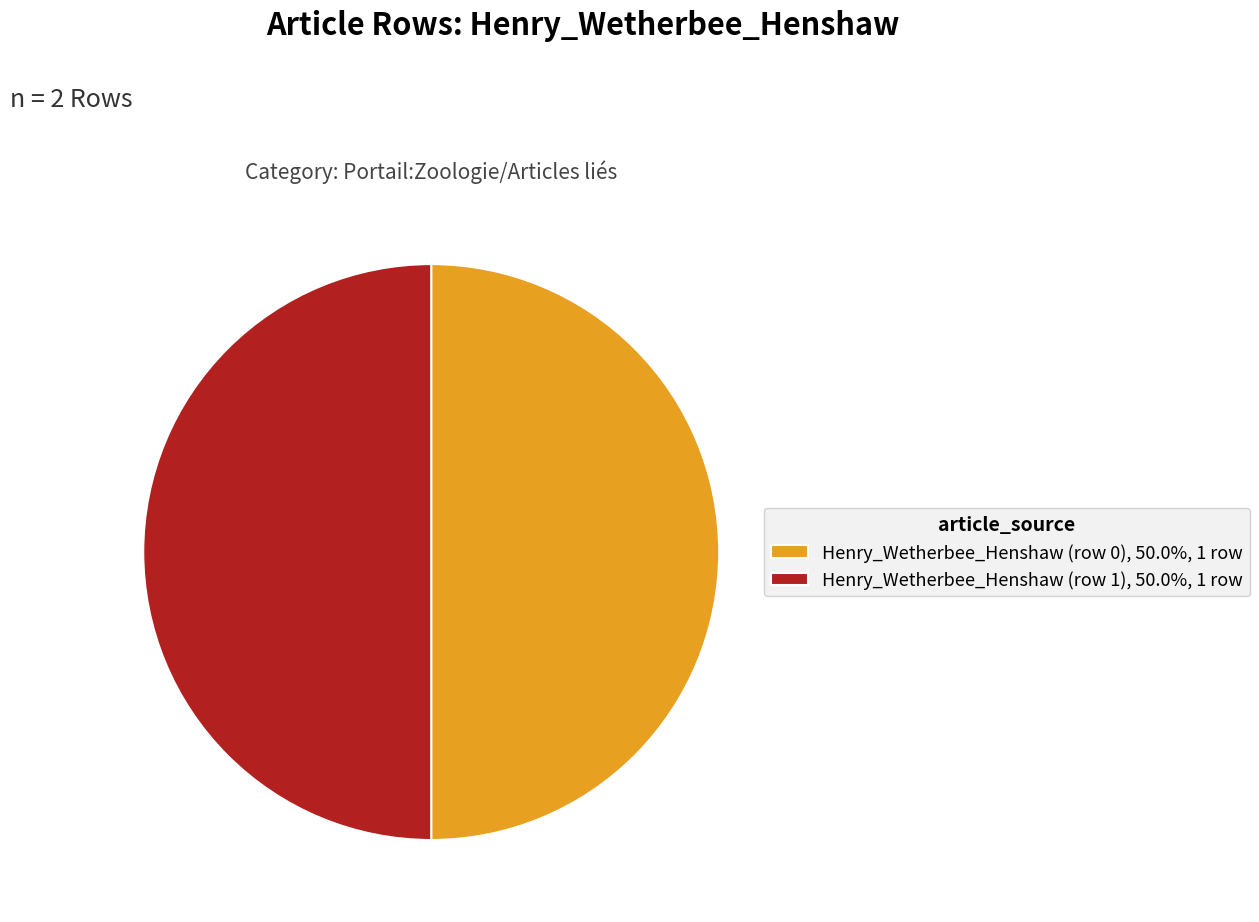

Combined, do Henry_Wetherbee_Henshaw (row 0), 50.0%, 1 row and Henry_Wetherbee_Henshaw (row 1), 50.0%, 1 row account for over 50%?

Yes